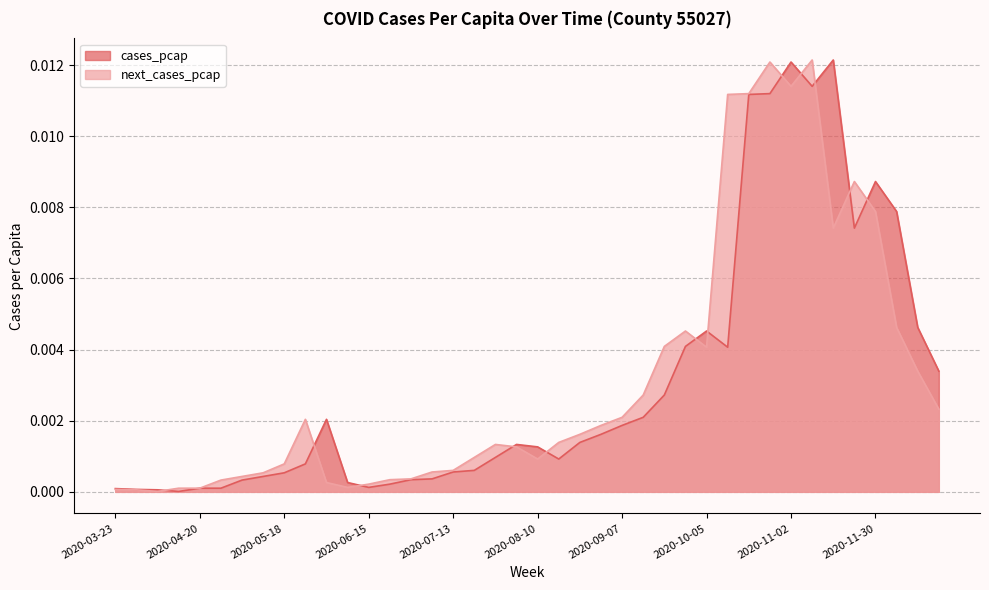

The cases_pcap series shows 0.0 at 2020-06-29. True or false?

True